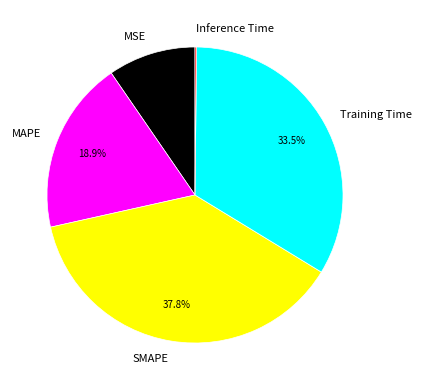

Is the sum of SMAPE and MSE greater than half?

No